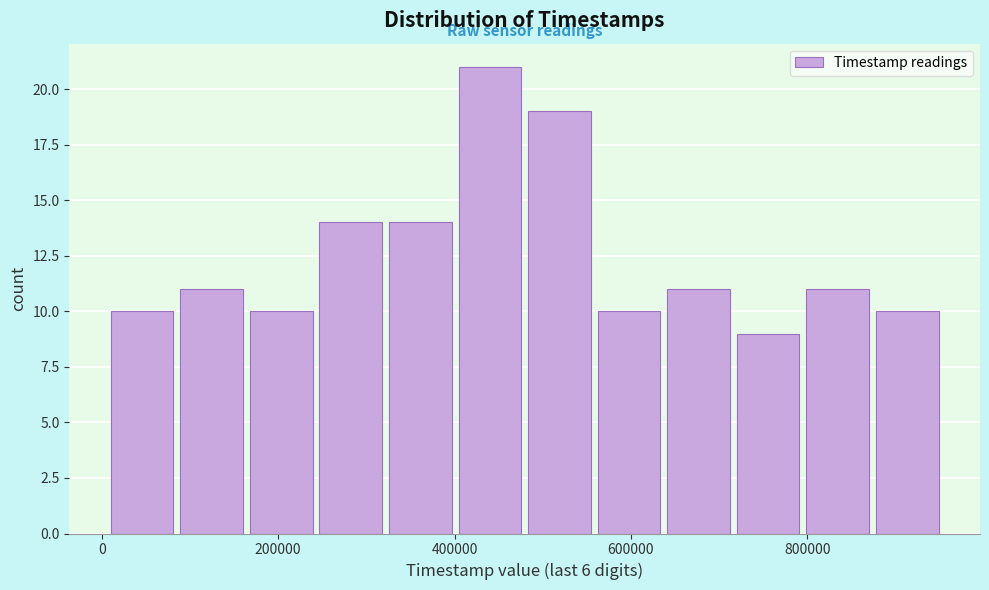

Read against the x-axis, roughly where is the centre of the tallest bar?

440000